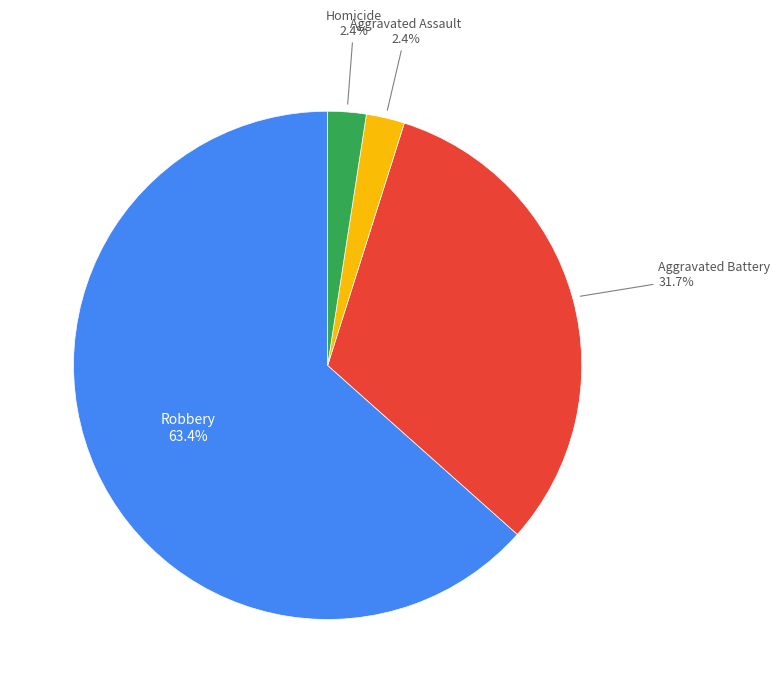

To the nearest percent, what is the average slice percentage?

25%